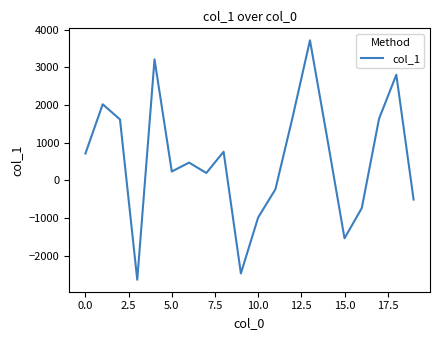

What is the difference between the maximum and minimum values?

6354.9